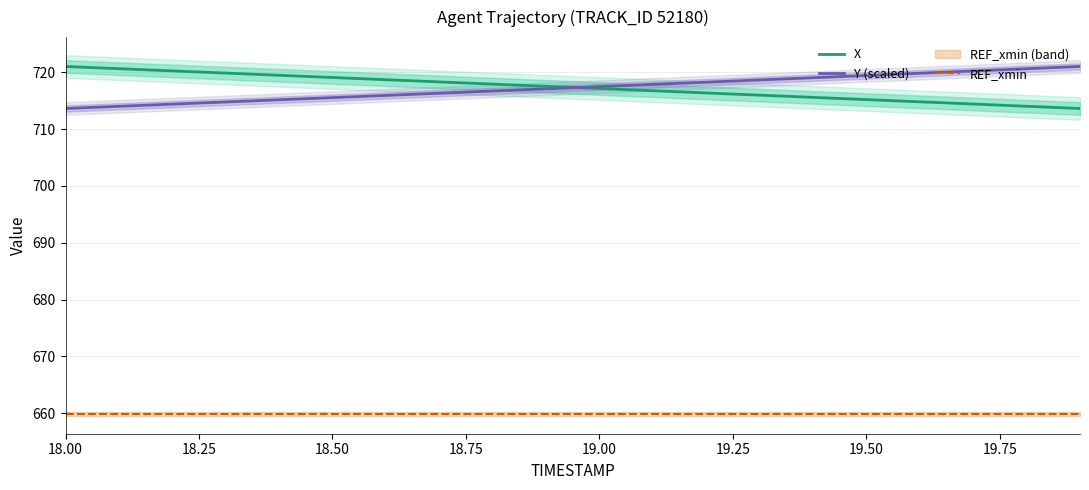

What is the difference between the maximum and second lowest values in the X series?

7.0